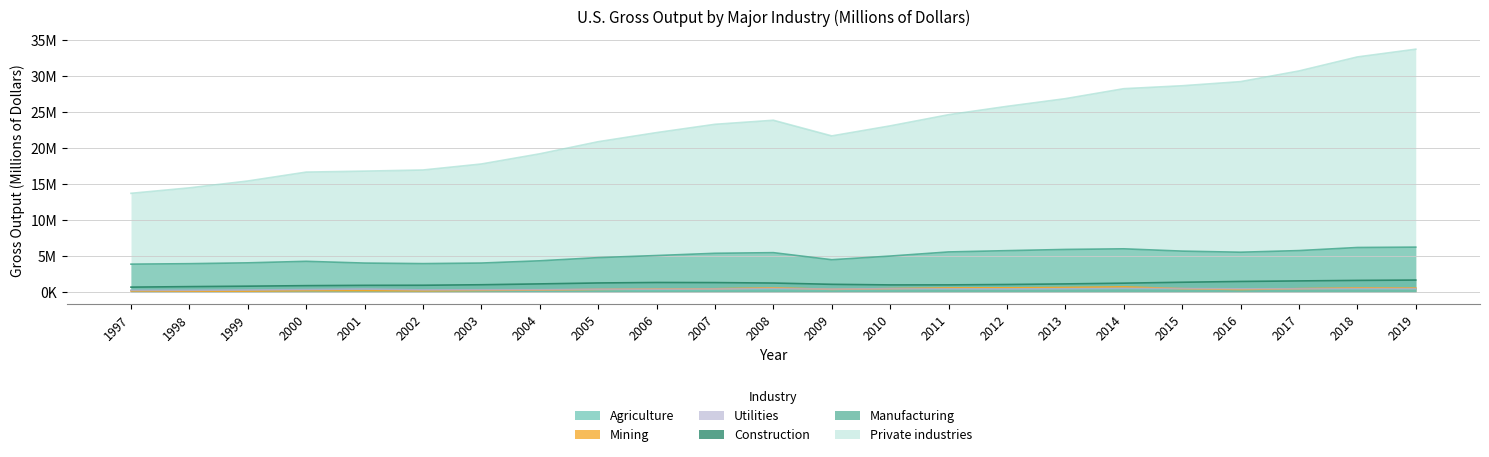

The Private industries series shows 39637998 at 2010. True or false?

False